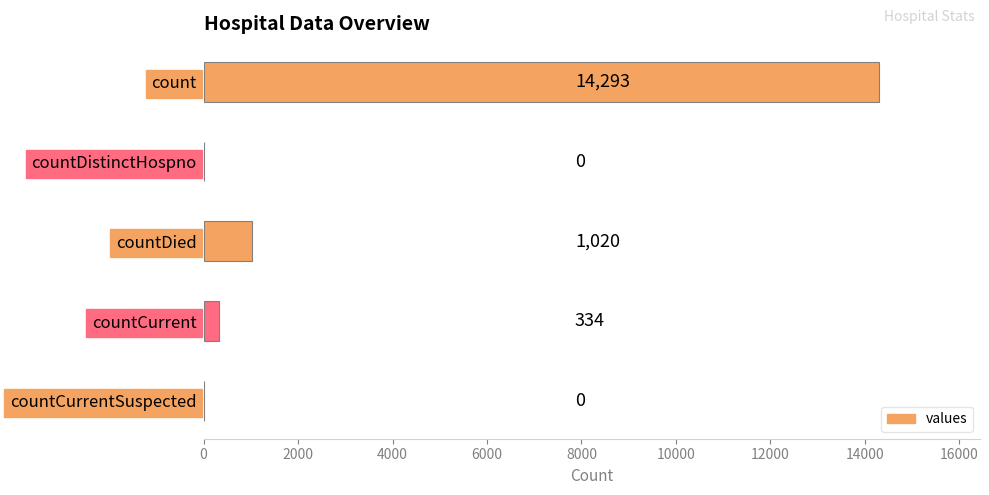

What is the sum of all values?

15647